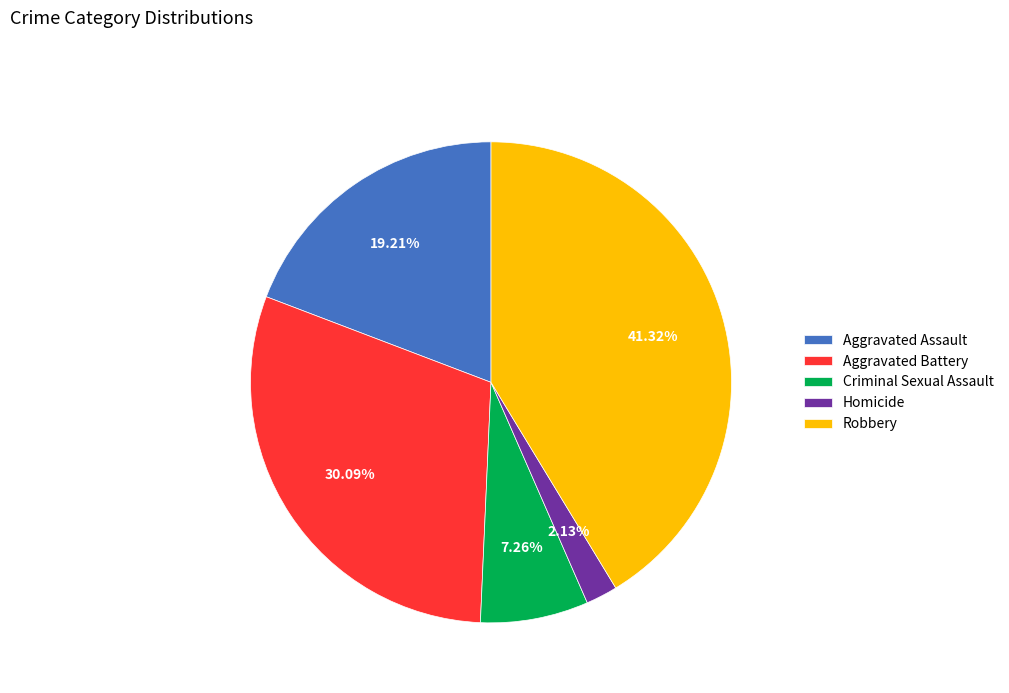

True or false: Criminal Sexual Assault accounts for 14% of the total.

False